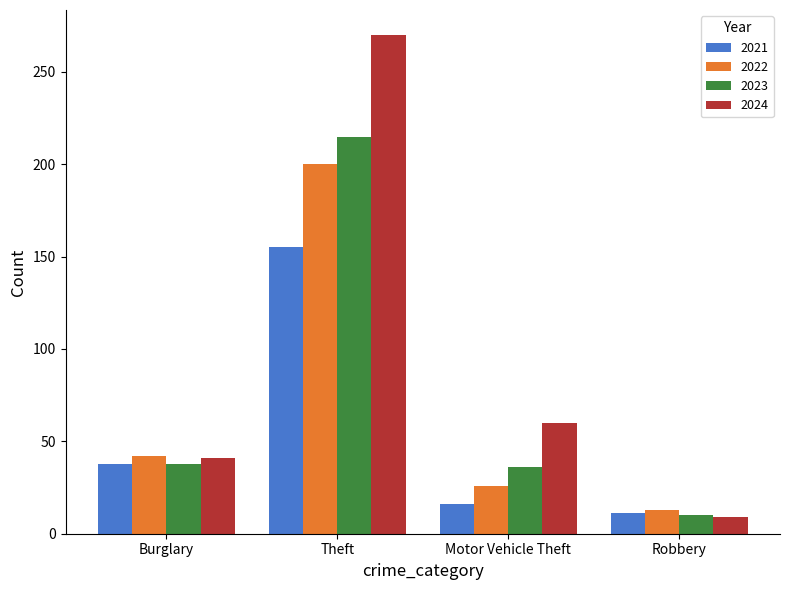

True or false: 2023 has a value of 62 at Burglary.

False